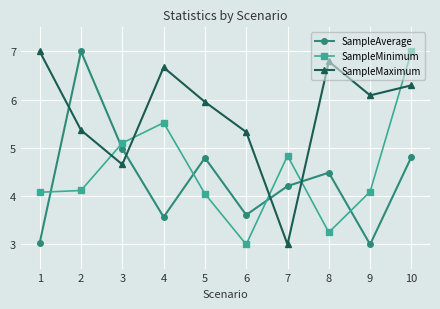

The SampleMaximum series shows 4.1 at 10. True or false?

False